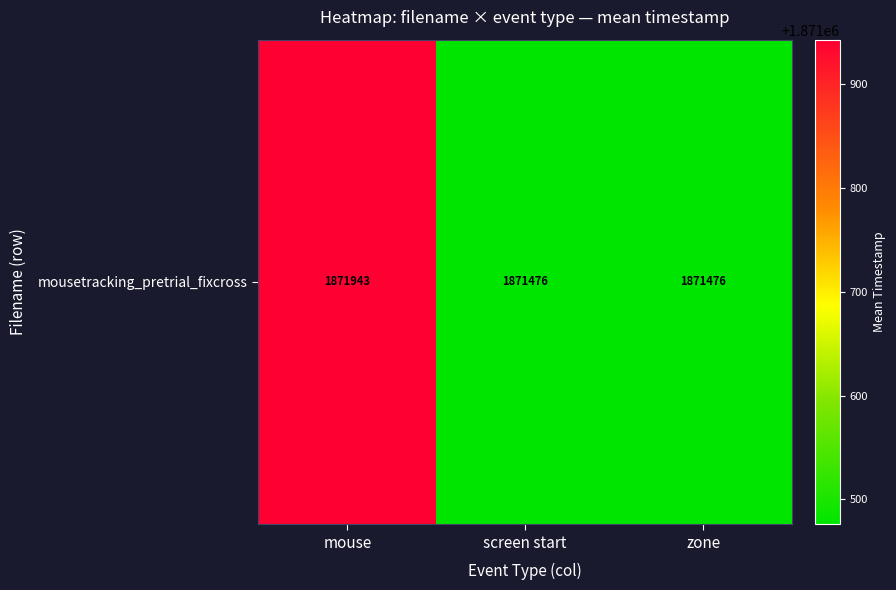

Reading left to right, what are all the values shown in this chart?

1871943.1	1871475.9	1871475.9